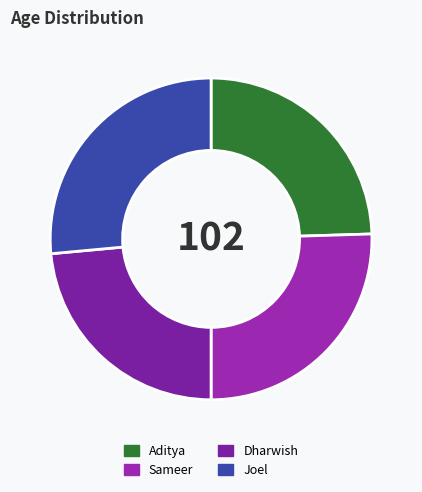

Does Joel account for over 50% of the chart?

No